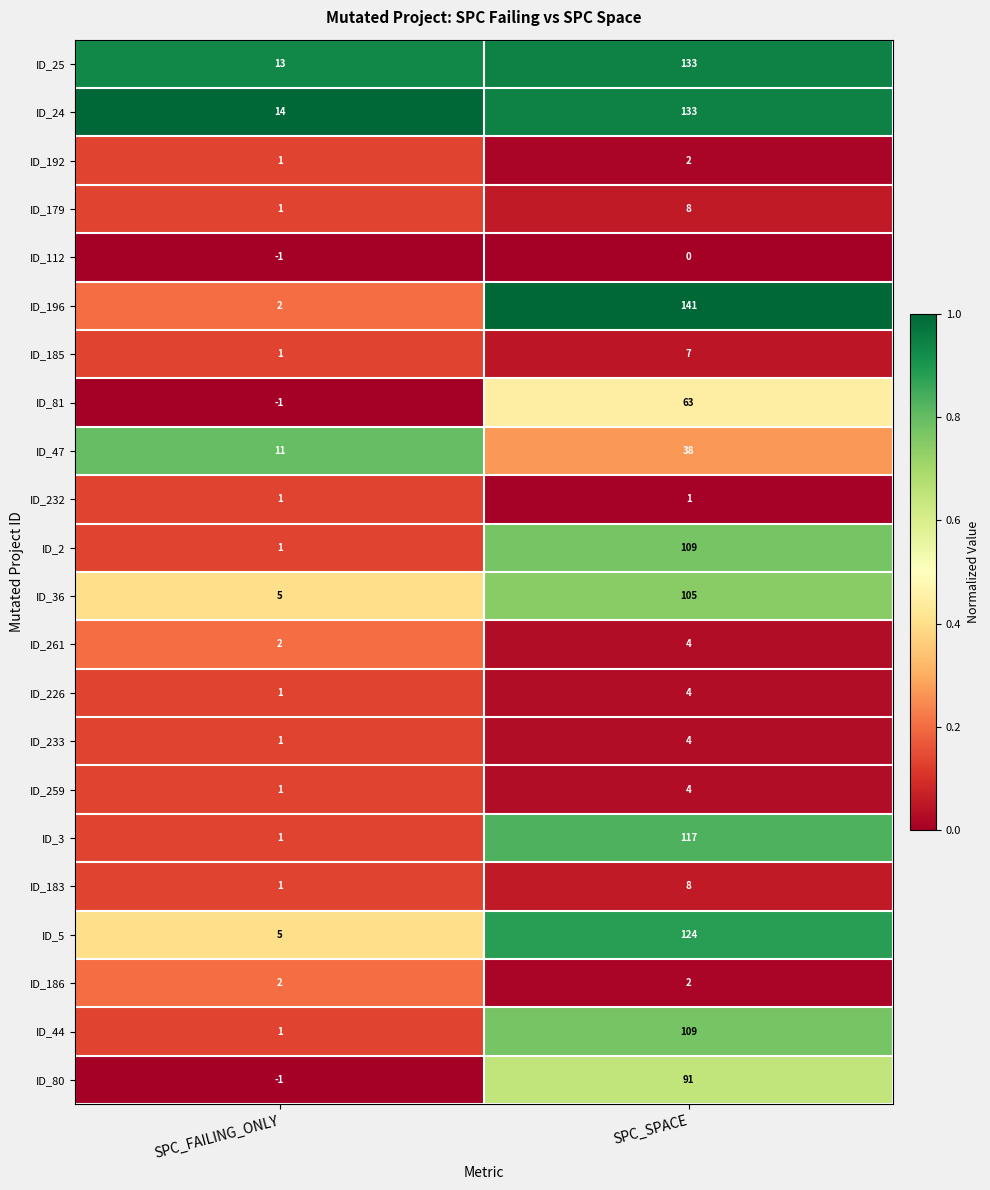

How many categories are shown in the chart?

2